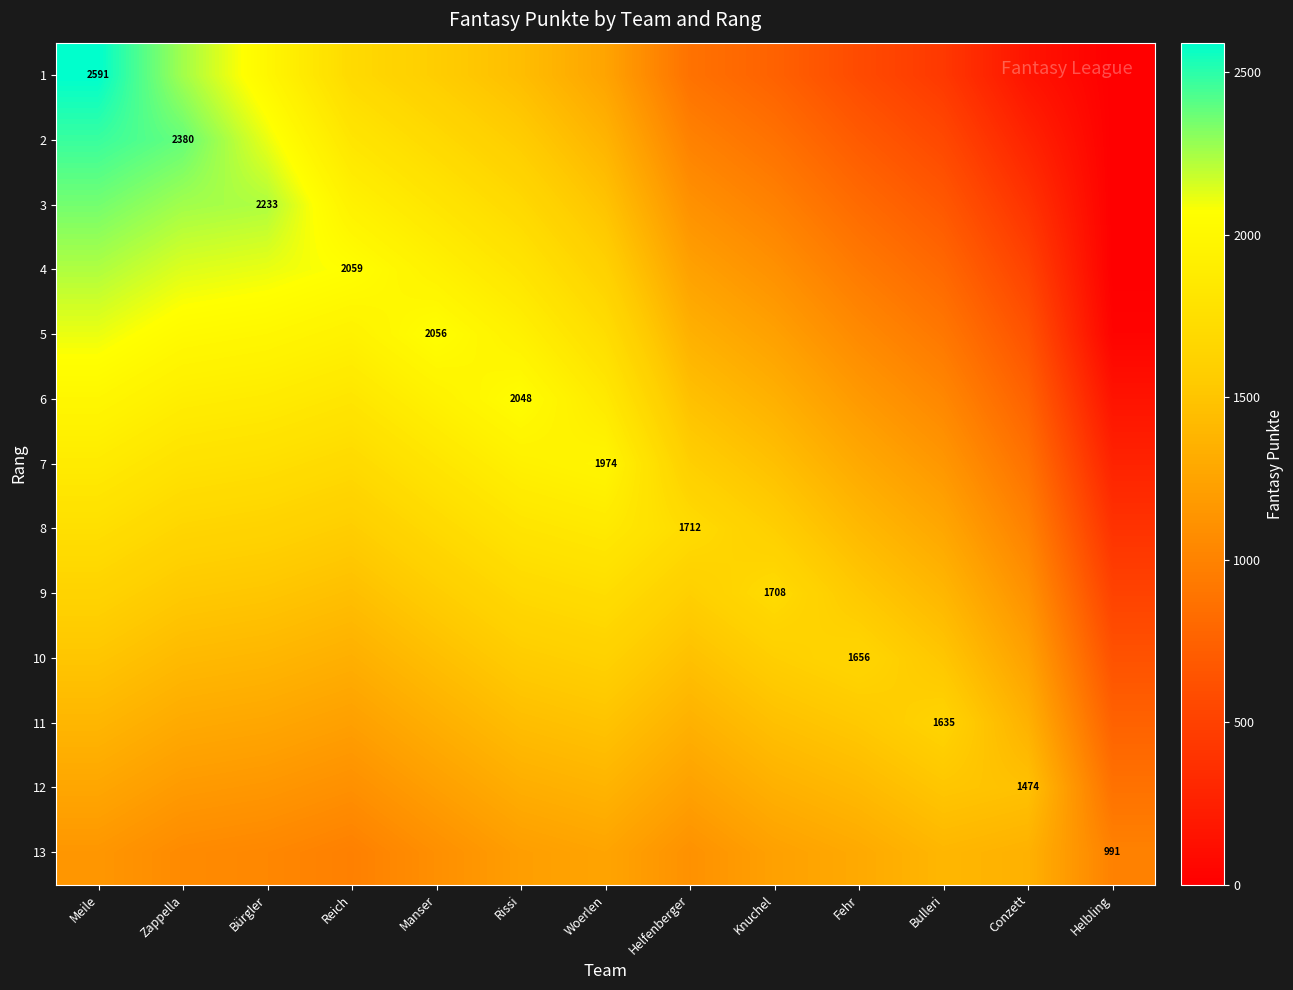

Is it true that 7 equals 546 at Woerlen?

False